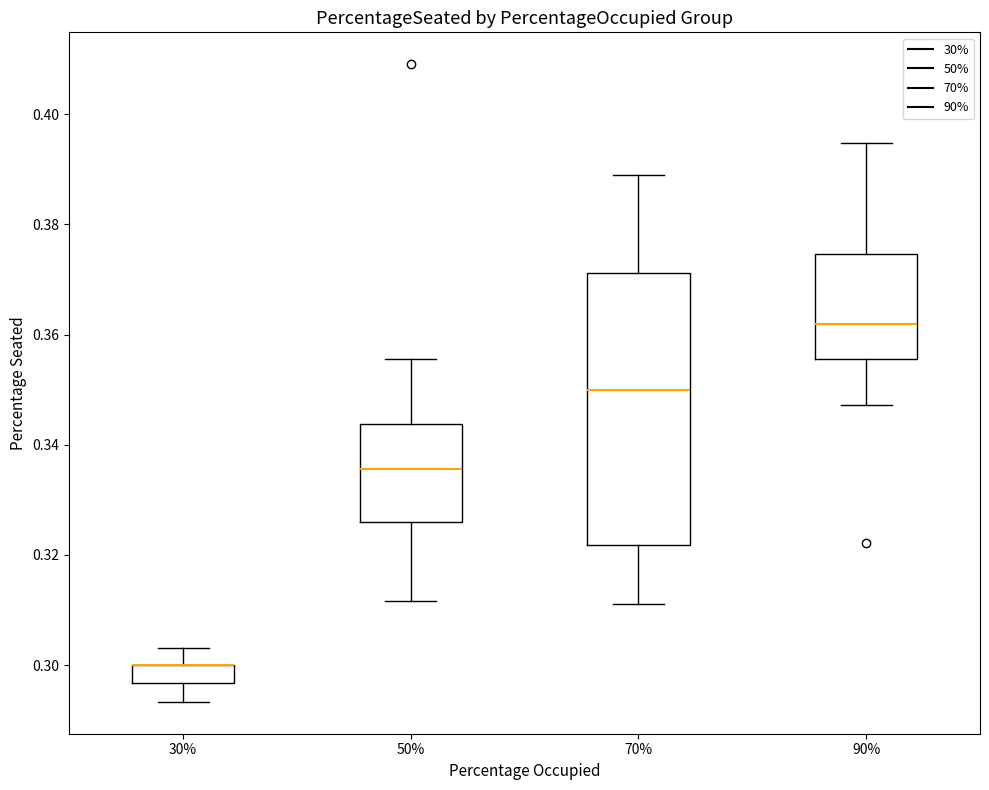

Reading left to right, read every box against the y-axis: the position of its median line, the range the box covers, and the ends of its whiskers. The values are not printed on the chart, so give them approximately, as read against the axis.

30%: median 0.300 (drawn on the box's upper edge), box 0.296 to 0.300, whiskers 0.294 to 0.304
50%: median 0.336, box 0.326 to 0.344, whiskers 0.312 to 0.356
70%: median 0.350, box 0.322 to 0.372, whiskers 0.312 to 0.388
90%: median 0.362, box 0.356 to 0.374, whiskers 0.348 to 0.394